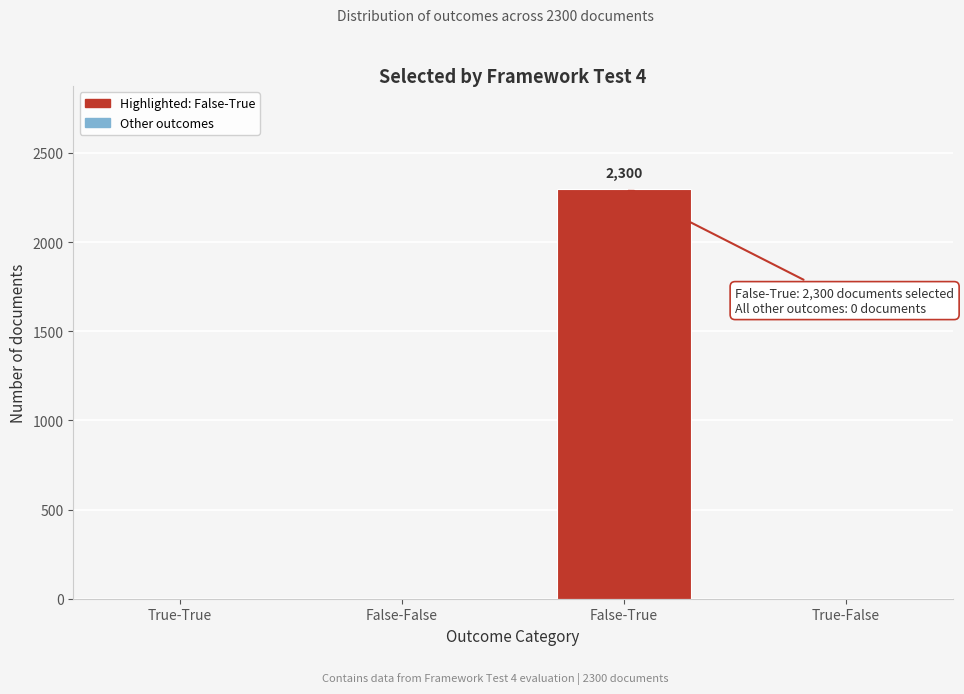

Reading left to right, list all the values displayed in this chart.

True-True=0	False-False=0	False-True=2300	True-False=0